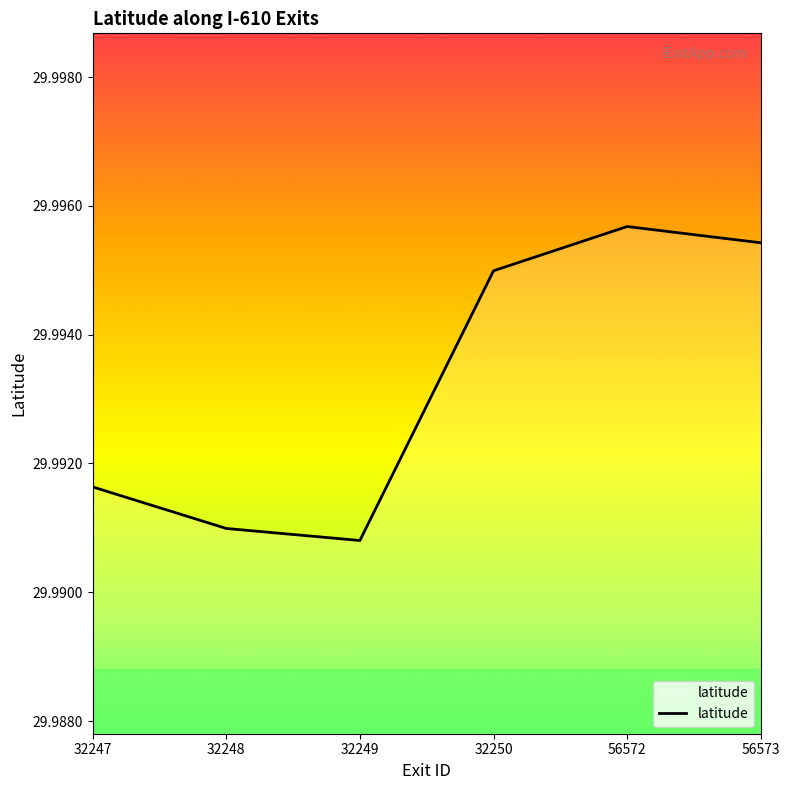

Does the chart have visible grid lines?

No